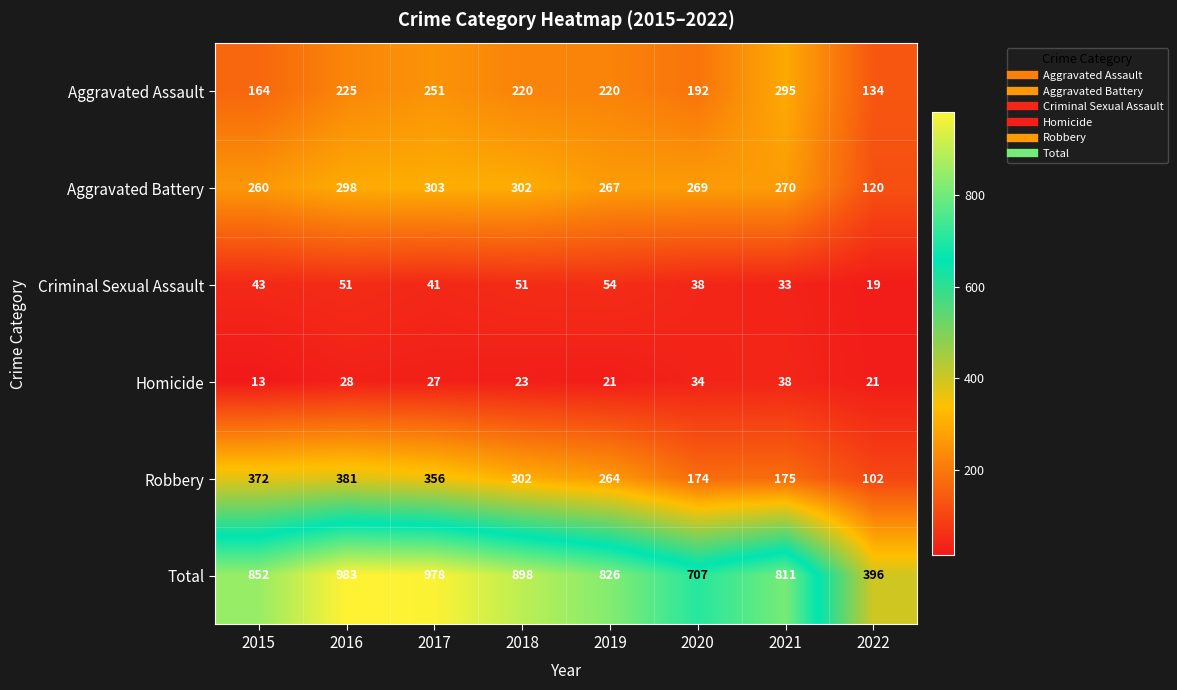

How many data points in Robbery are less than 302?

4